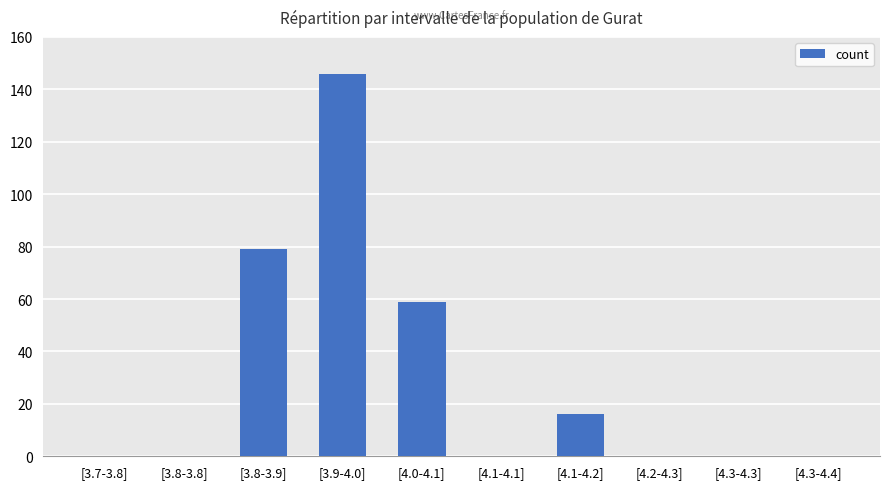

Count the number of data series in this chart.

1